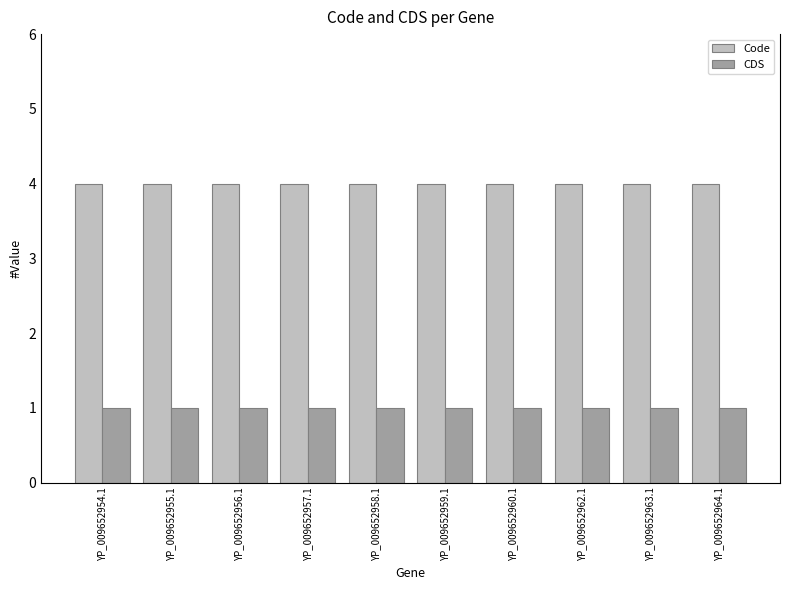

At YP_009652955.1, list the series in order from largest to smallest.

Code, CDS